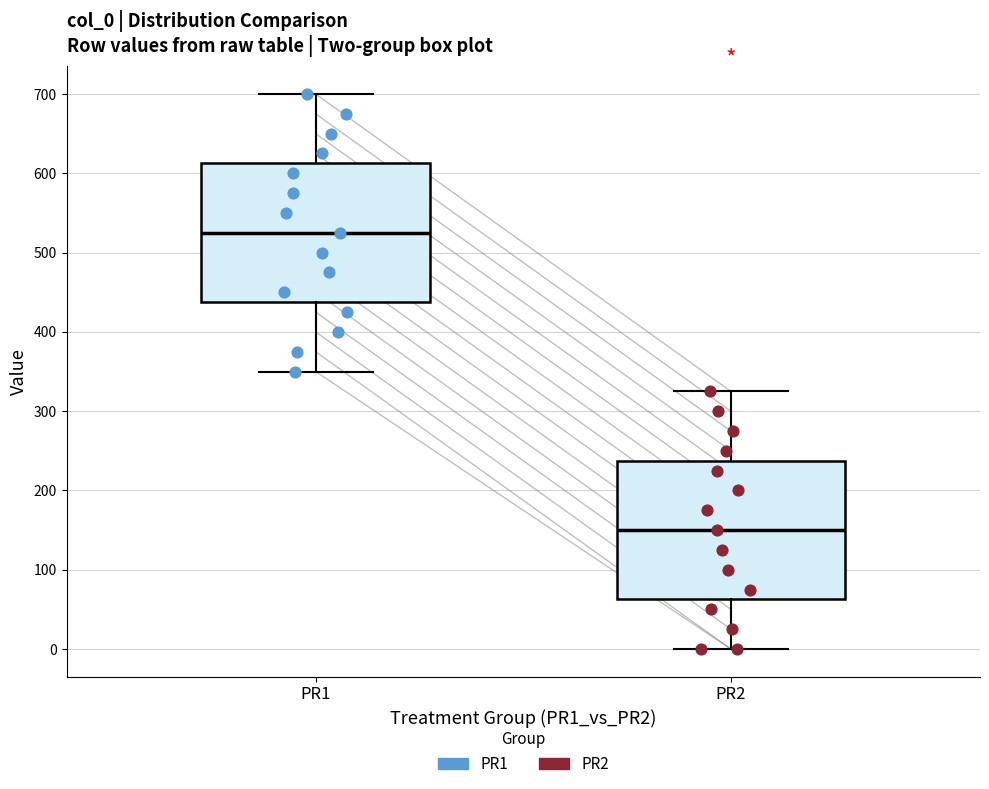

Reading left to right, read every box against the y-axis: the position of its median line, the range the box covers, and the ends of its whiskers. The values are not printed on the chart, so give them approximately, as read against the axis.

PR1: median 530, box 440 to 610, whiskers 350 to 700
PR2: median 150, box 60 to 240, whiskers 0 to 330